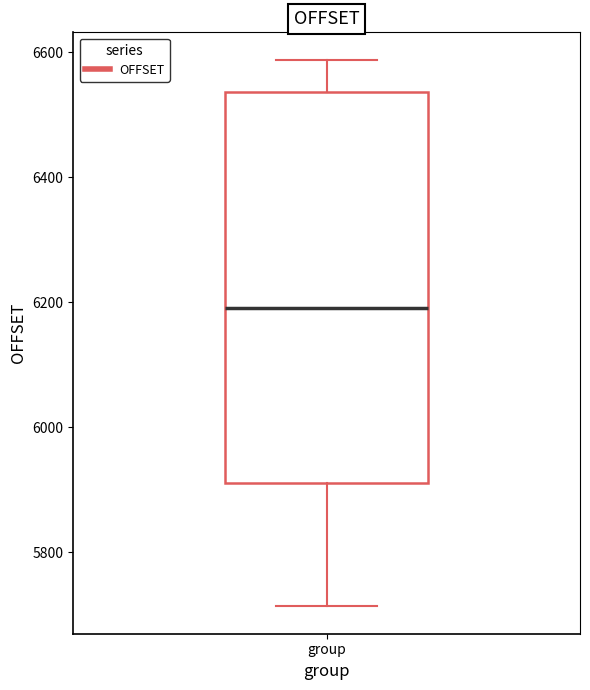

Transcribe this box plot: give where the median line is, the range the box spans, and where the two whiskers end, as read against the y-axis. The values are not printed on the chart, so give them approximately, as read against the axis.

median 6200, box 5920 to 6540, whiskers 5720 to 6580